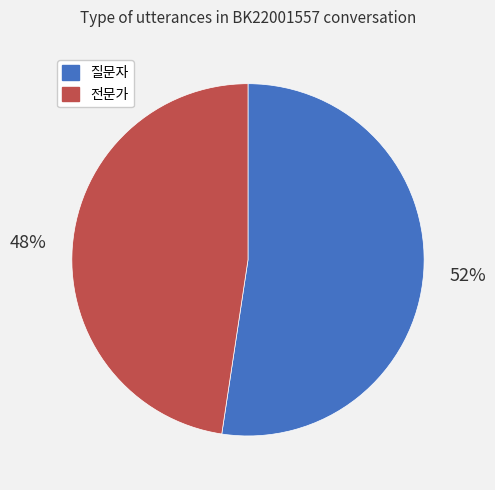

Which has a higher value, 질문자 or 전문가?

질문자